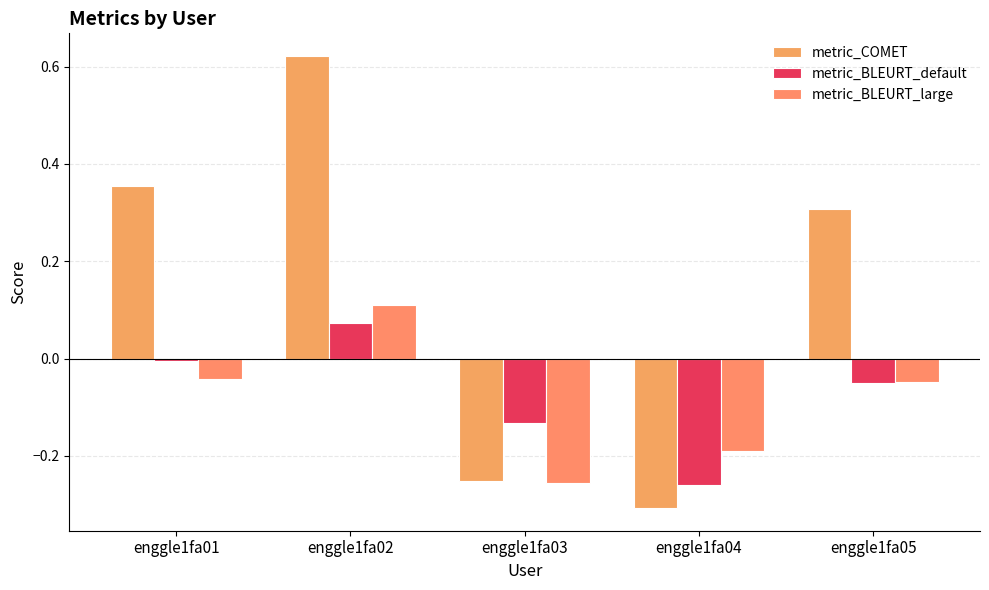

How many values in the metric_COMET series are below 0?

2